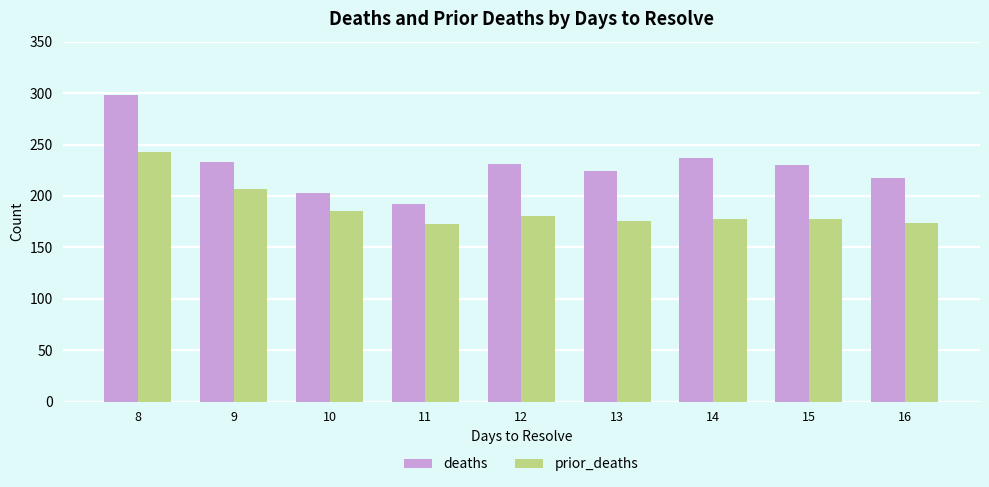

The deaths series shows 72.6 at 16. True or false?

False